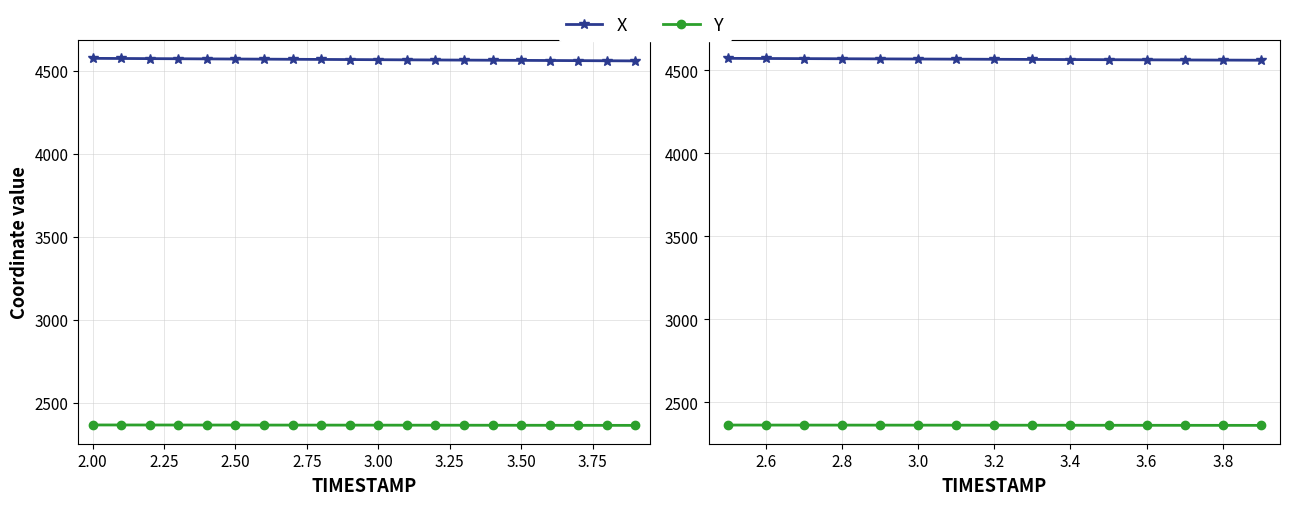

The value of Y at 3.75 is 1069.4. True or false?

False